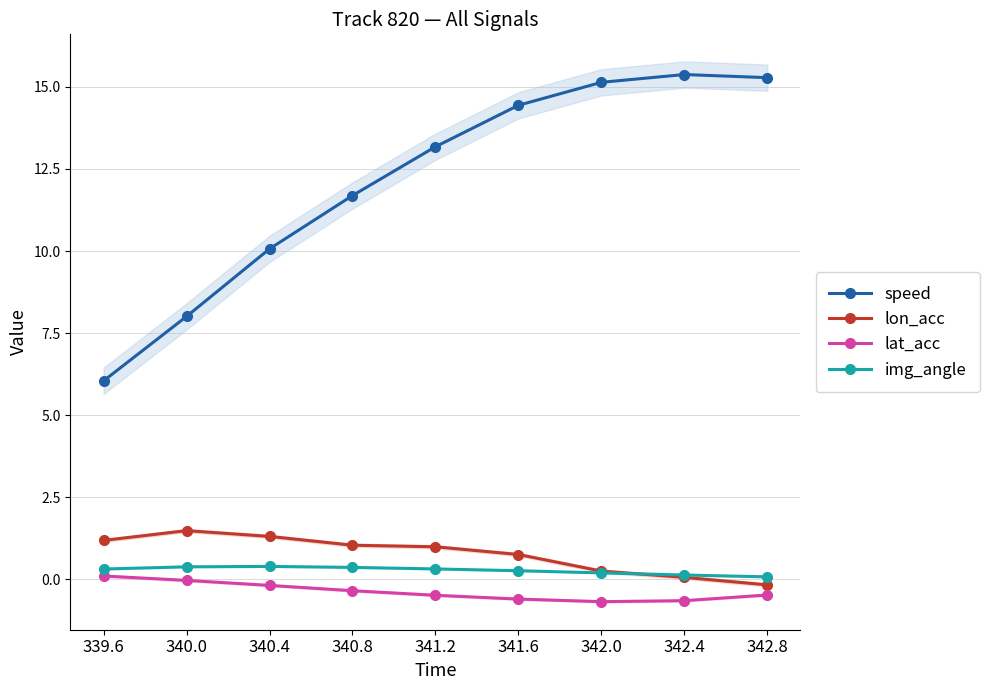

What is the average value of the lon_acc series?

0.8